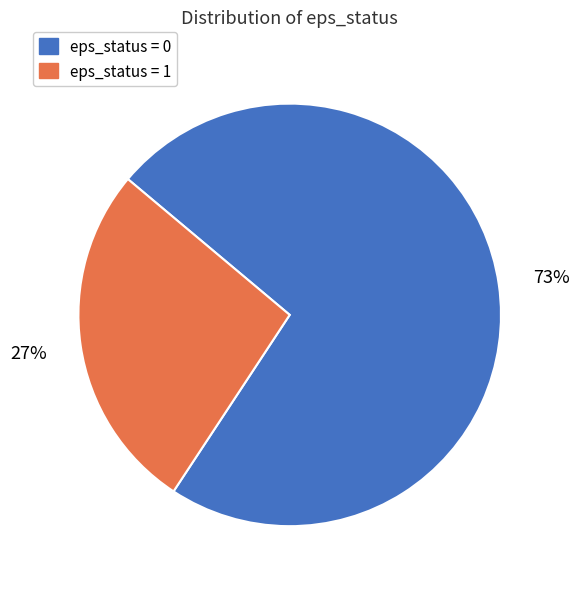

True or false: eps_status = 0 accounts for 73% of the total.

True